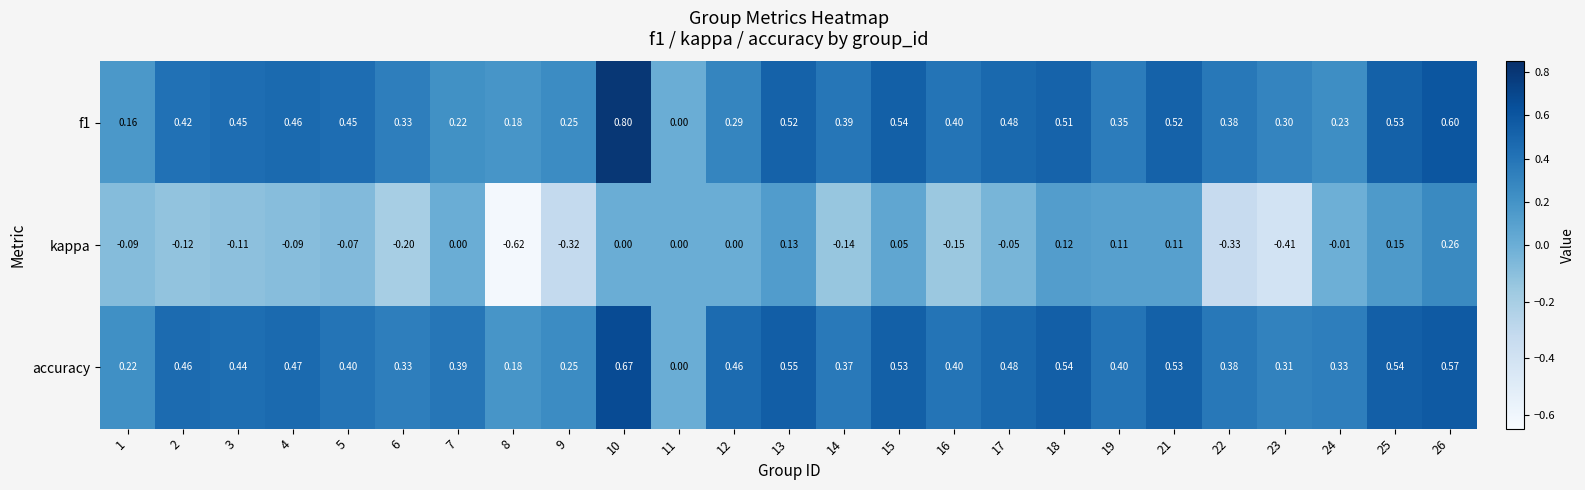

Is the value of accuracy at 21 greater than the value of kappa at 18?

Yes